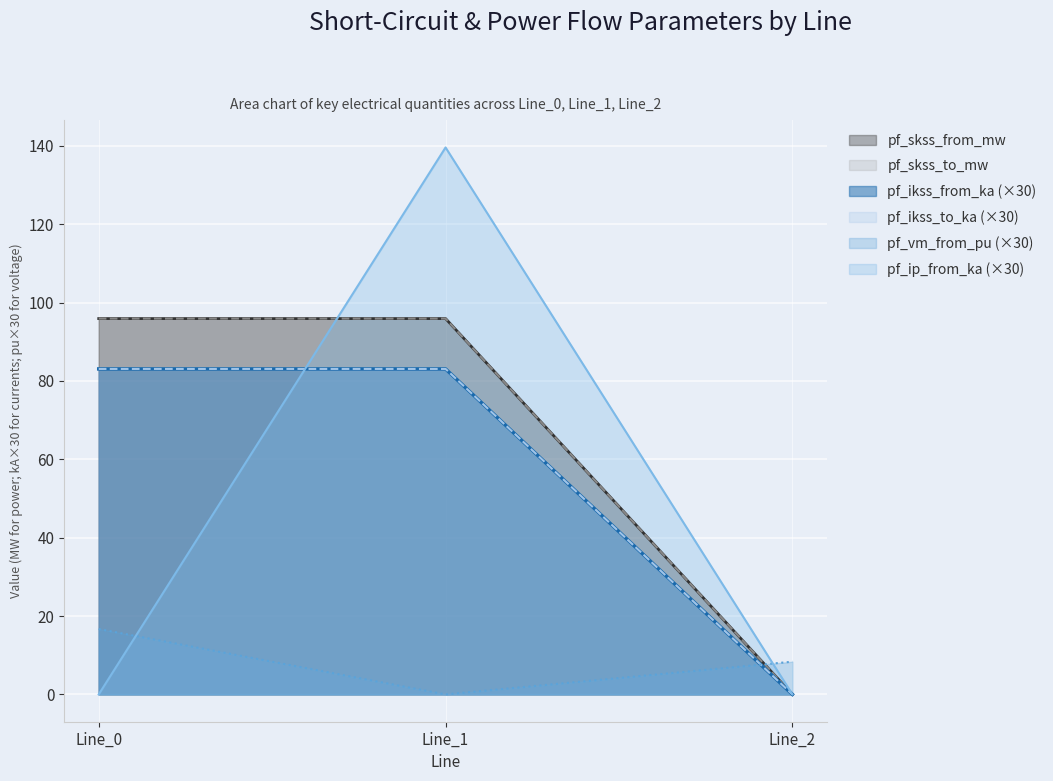

What is the value of the pf_vm_from_pu point at the 3rd from the left?

8.3